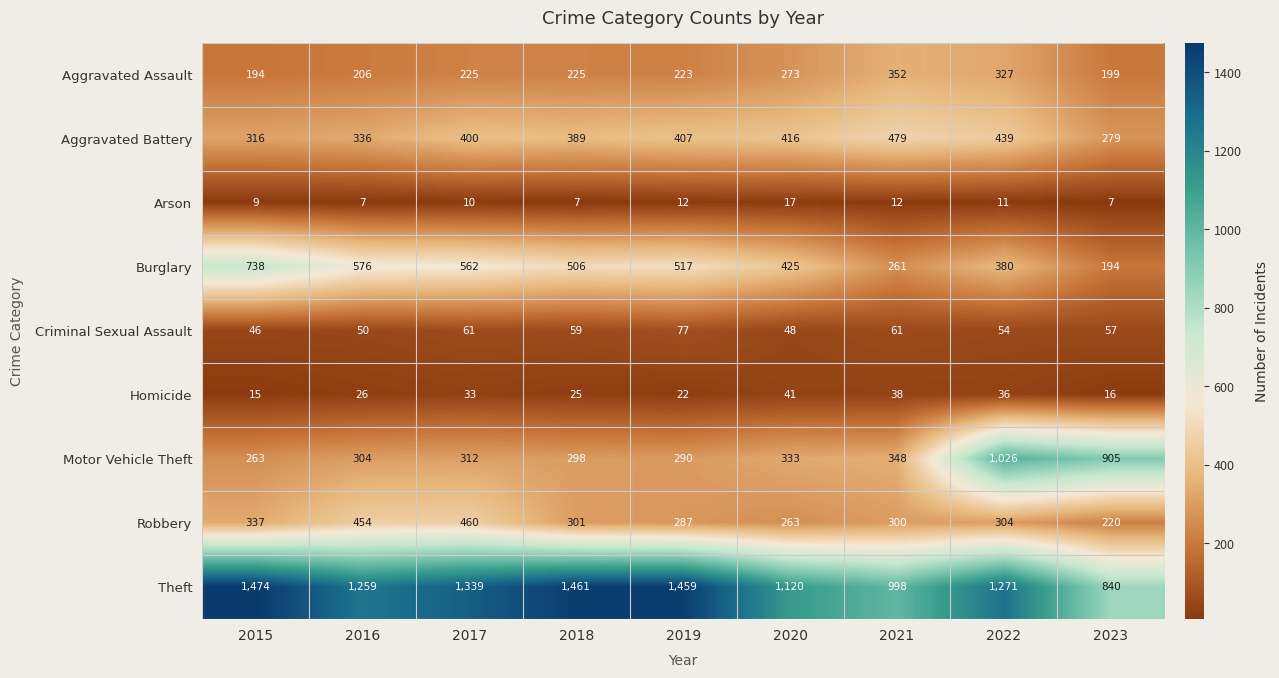

What is the difference between the Criminal Sexual Assault values at 2023 and 2015?

11